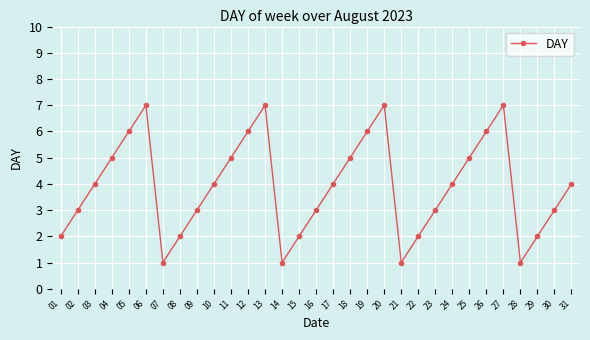

Between 15 and 16, which is larger?

16